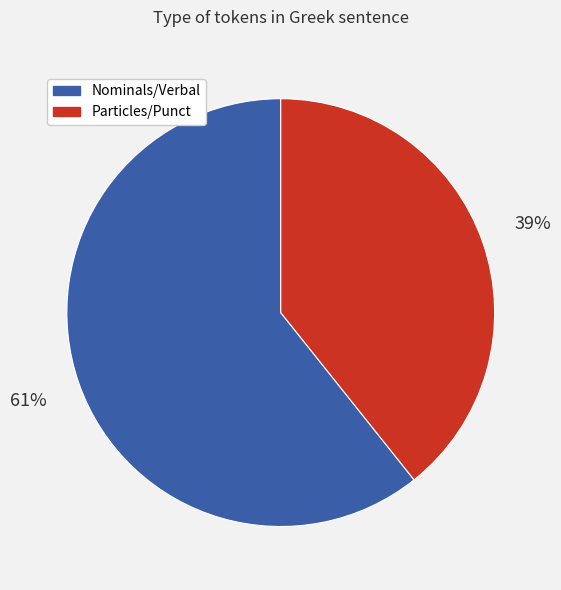

Is there any slice that represents more than half of the pie?

Yes